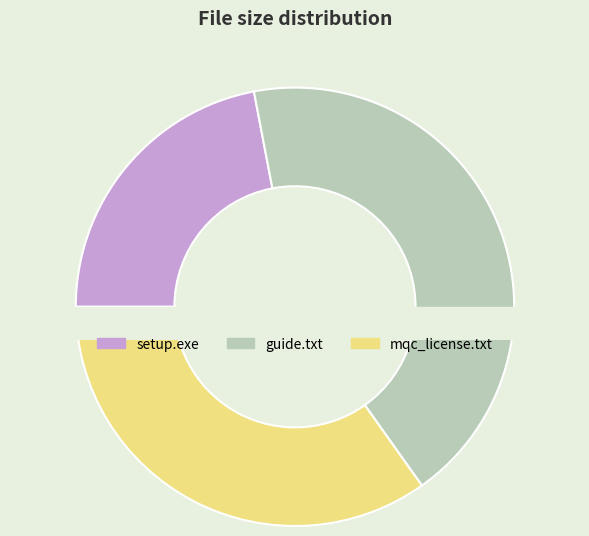

Combined, do setup.exe and mqc_license.txt account for over 50%?

Yes